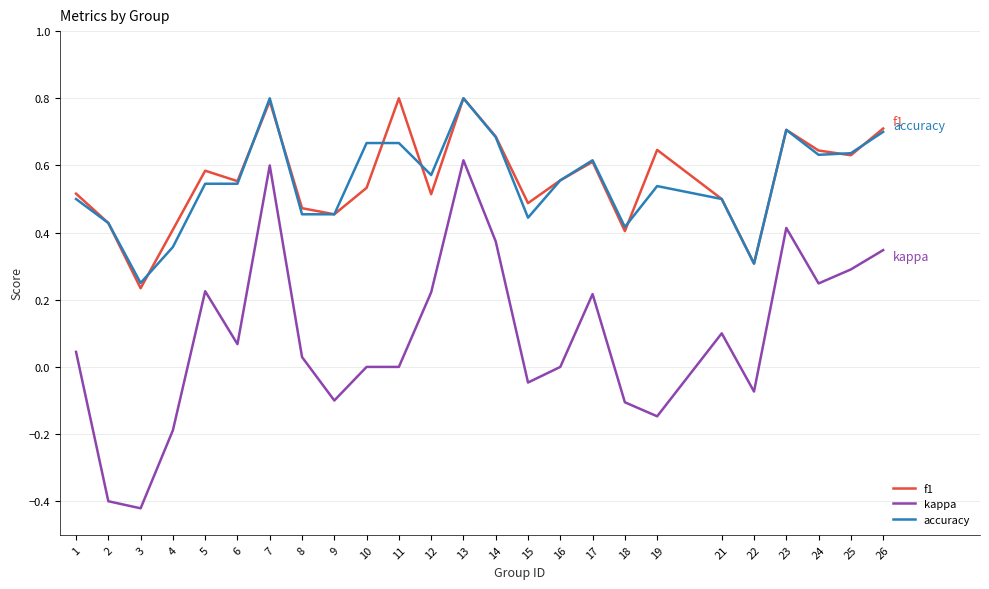

What is the highest value of the f1 series?

0.8